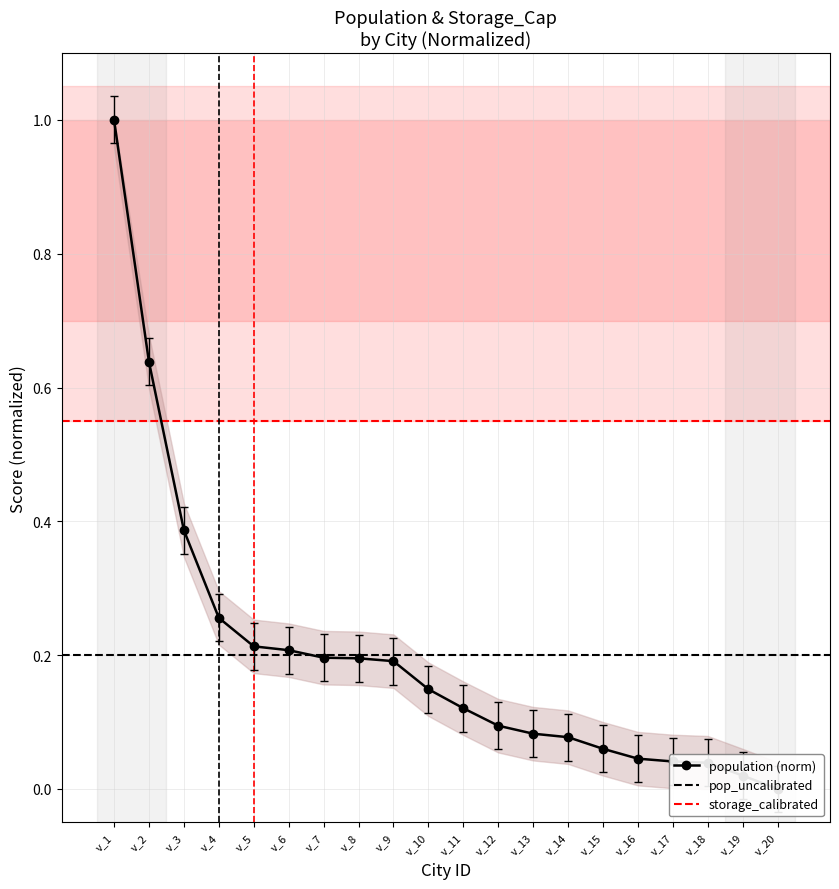

Count the number of values greater than 0.

19